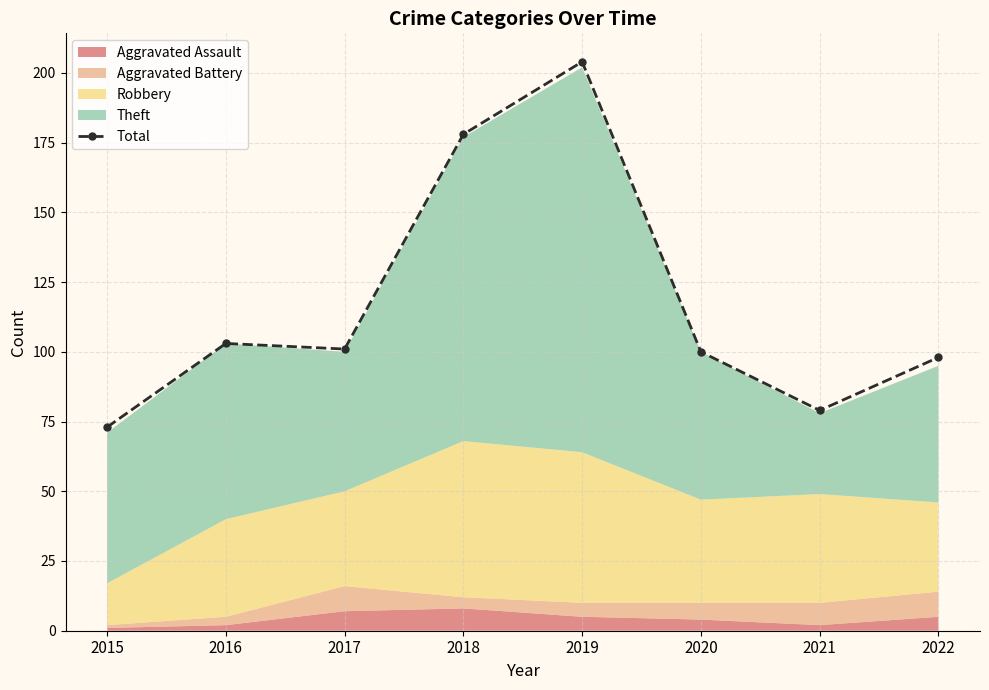

Is it true that the value at 2016 is 103?

True